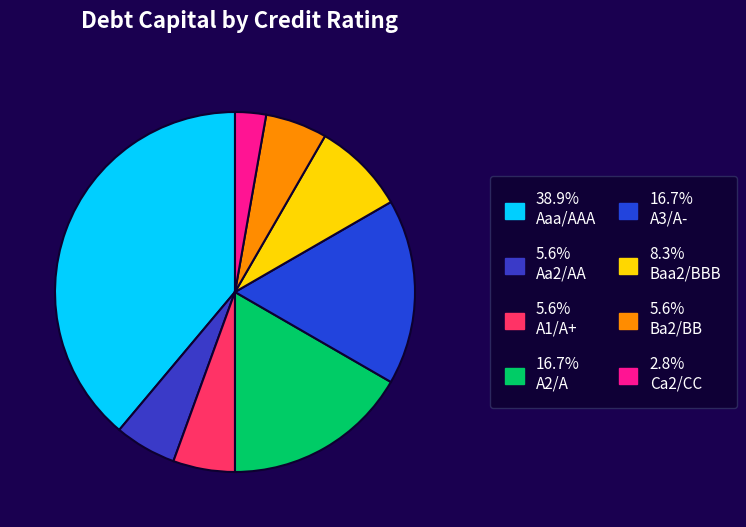

How many slices are in this pie chart?

8